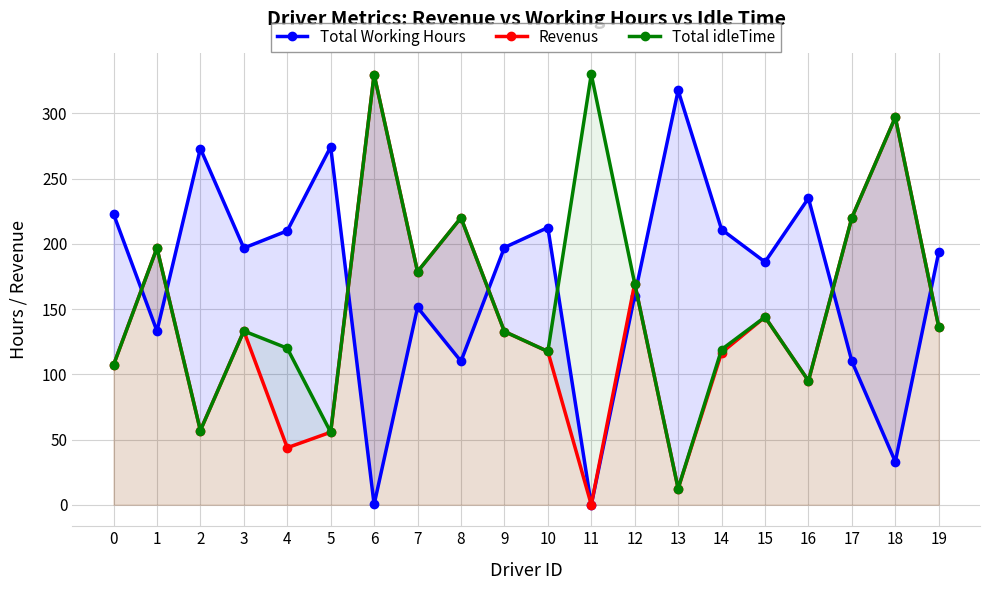

What is the difference between the maximum and minimum values in the Total Working Hours series?

317.6